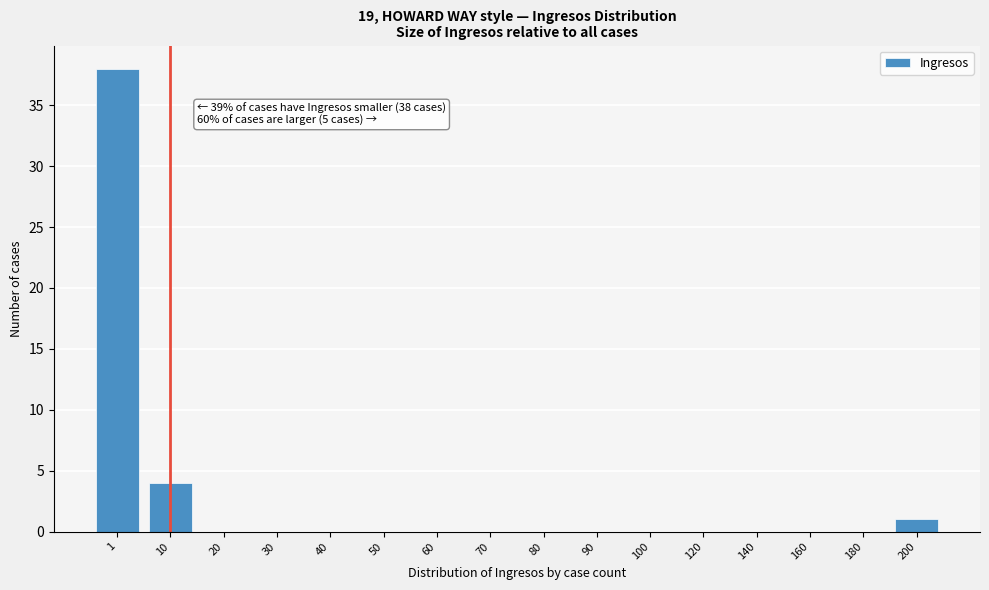

Reading left to right, list all the values displayed in this chart.

1=38	10=4	20=0	30=0	40=0	50=0	60=0	70=0	80=0	90=0	100=0	120=0	140=0	160=0	180=0	200=1